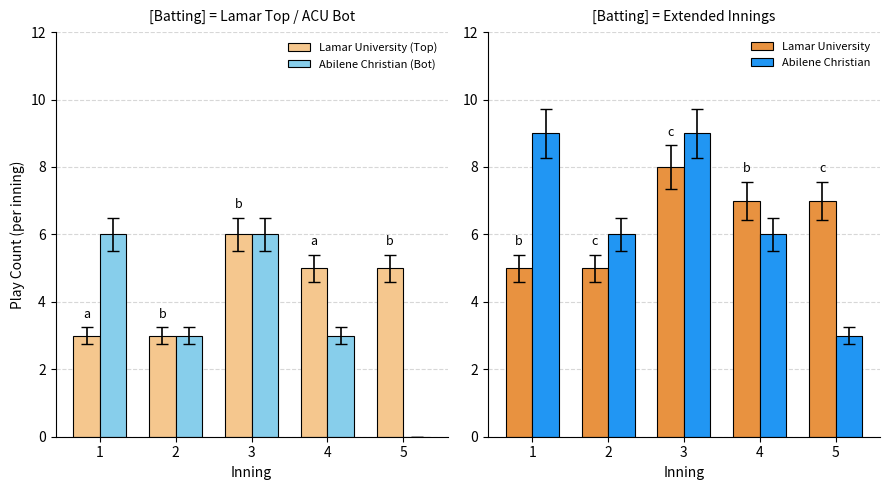

Which series has the largest range (max minus min)?

Abilene Christian (Bot)